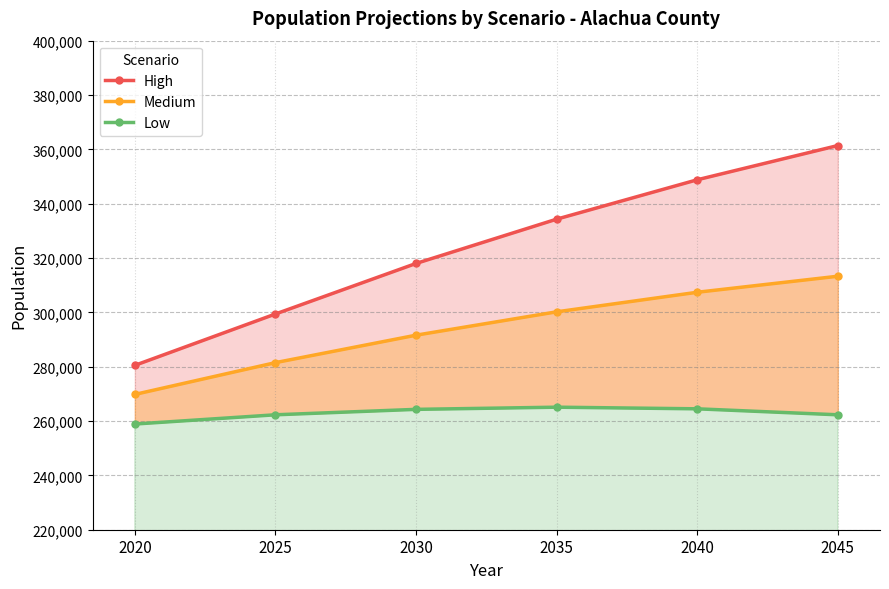

What is the total value across all series at 2030?

873900